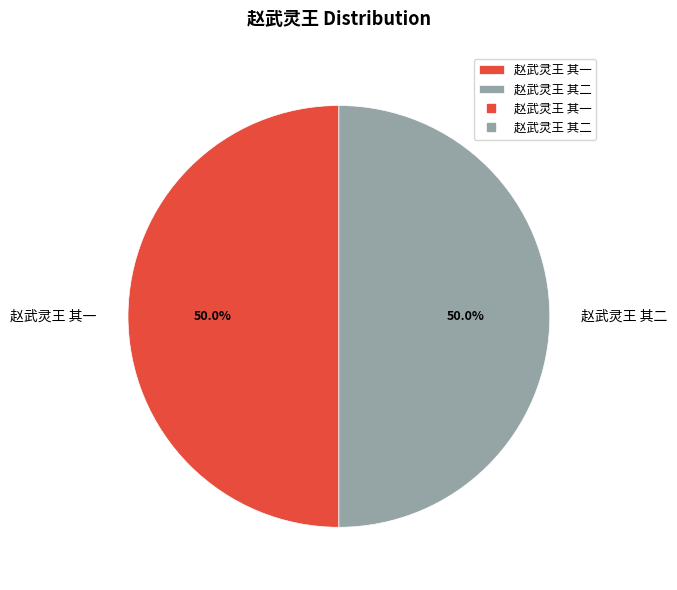

Approximately how many times larger is the value at 赵武灵王 其二 compared to 赵武灵王 其一?

1.0